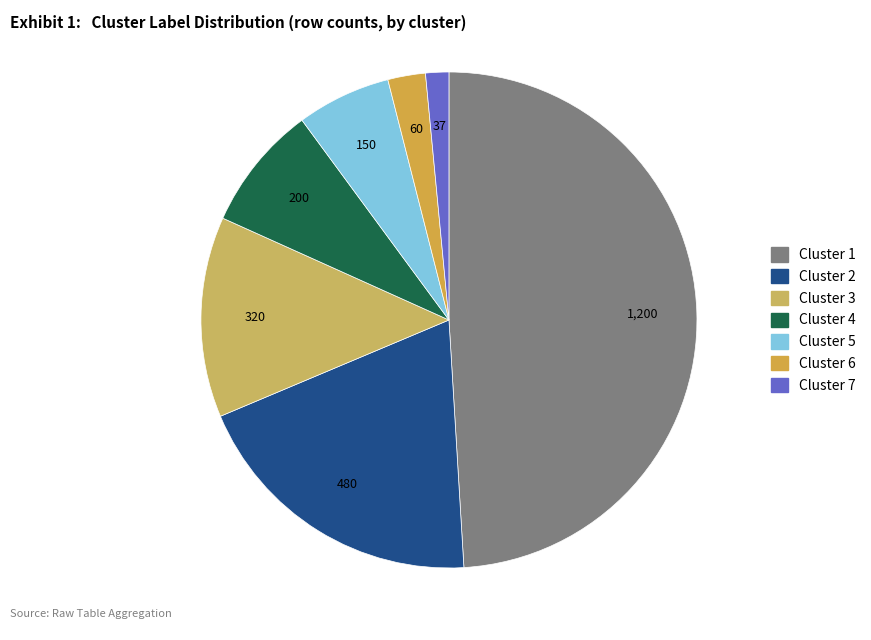

Count the number of slices in the pie.

7